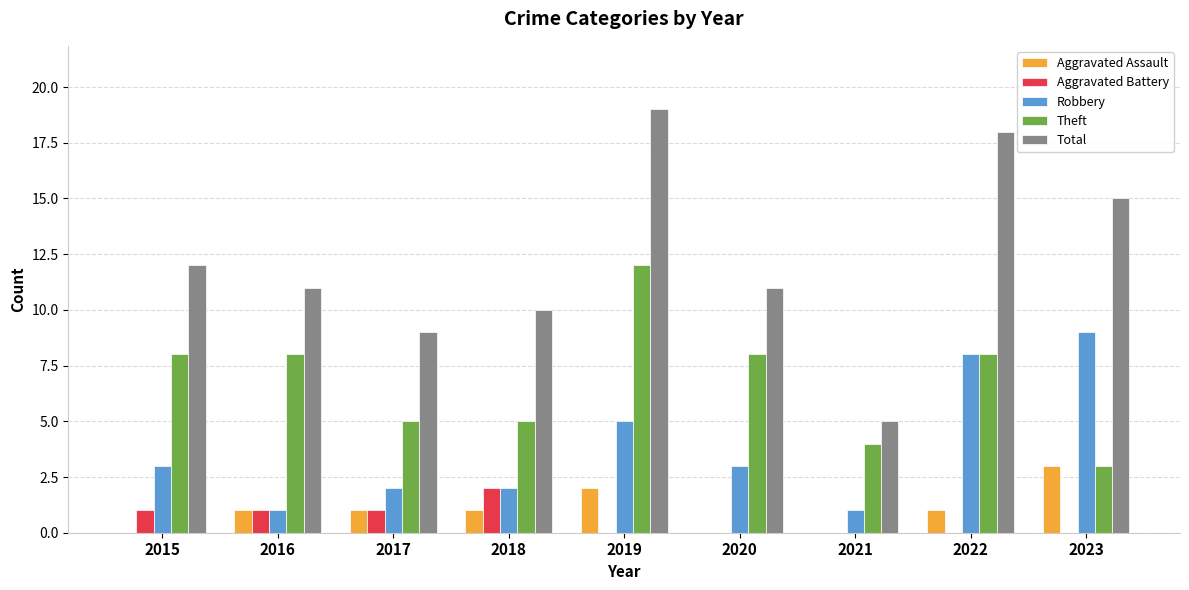

Which series has the largest range (max minus min)?

Total